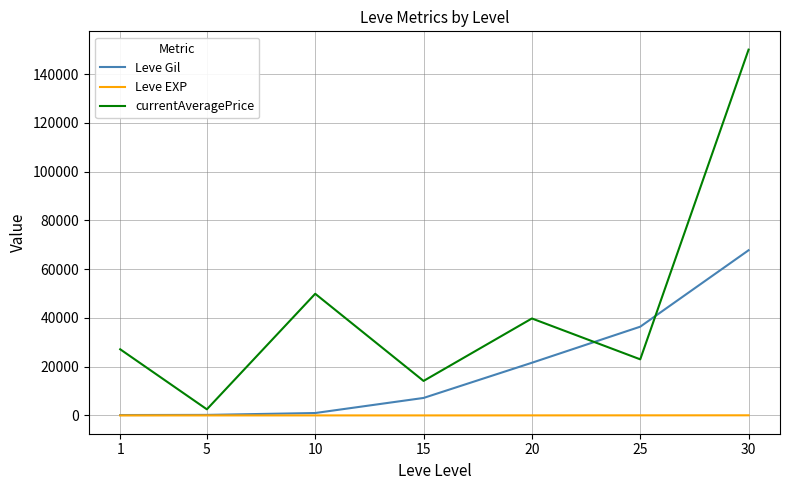

True or false: currentAveragePrice and Leve EXP intersect in this chart.

False